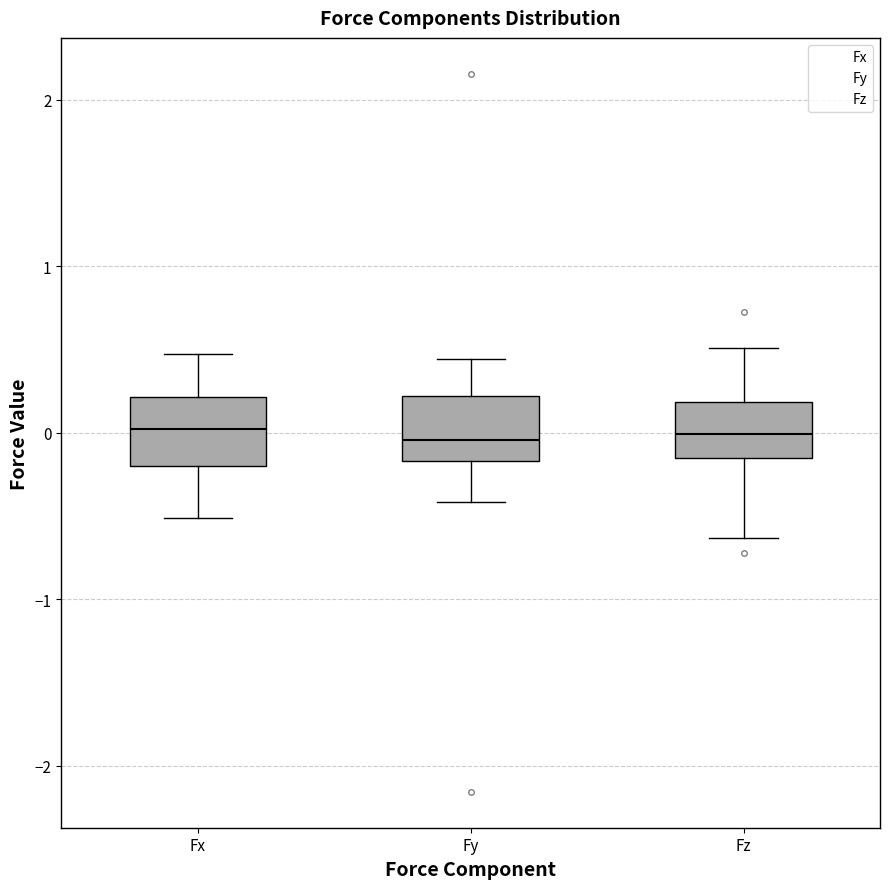

Reading left to right, transcribe this box plot: for each box, give where its median line is, the range the box spans, and where its two whiskers end, as read against the y-axis. The values are not printed on the chart, so give them approximately, as read against the axis.

Fx: median 0.0, box -0.2 to 0.2, whiskers -0.5 to 0.5
Fy: median 0.0, box -0.2 to 0.2, whiskers -0.4 to 0.4
Fz: median 0.0, box -0.2 to 0.2, whiskers -0.6 to 0.5